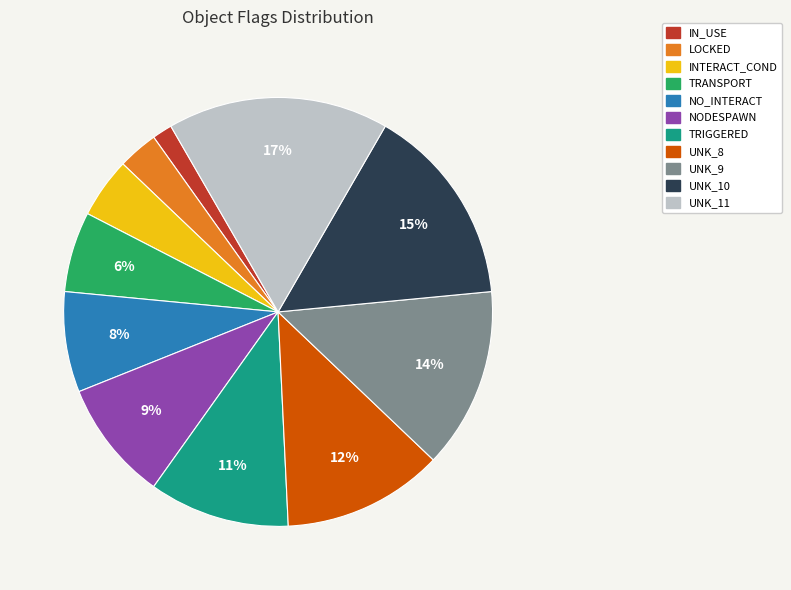

True or false: NO_INTERACT accounts for 17% of the total.

False